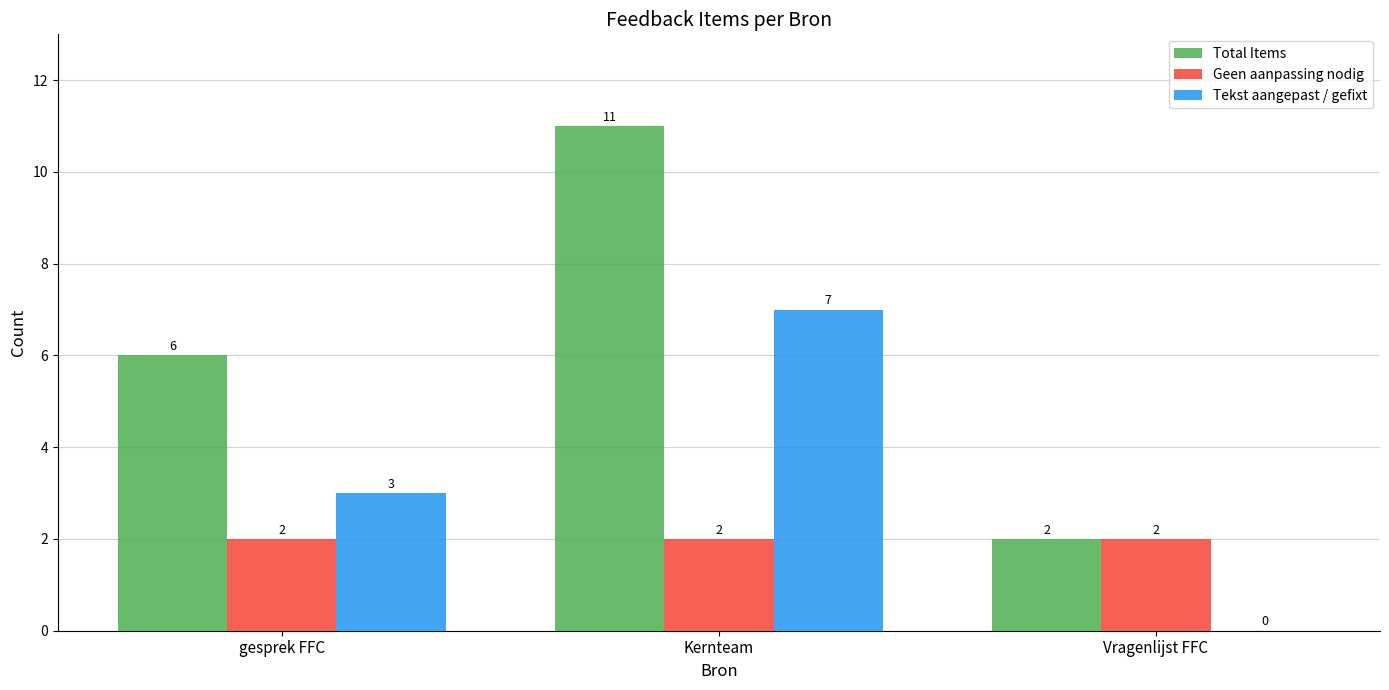

Between Kernteam and Vragenlijst FFC, which series saw the biggest shift?

Total Items